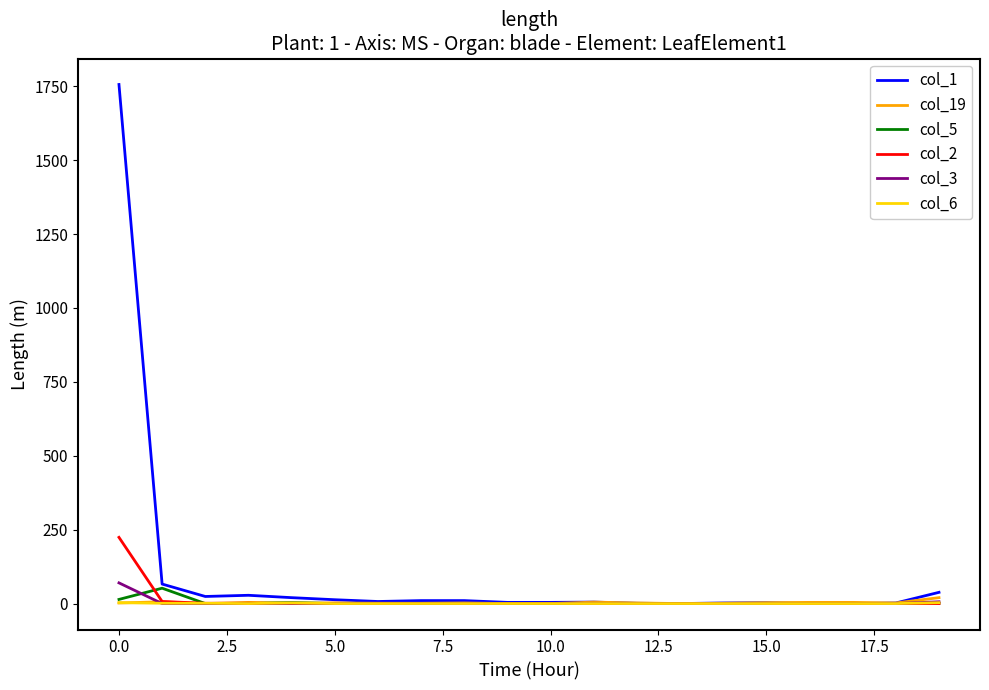

What is the average value of the col_19 series?

3